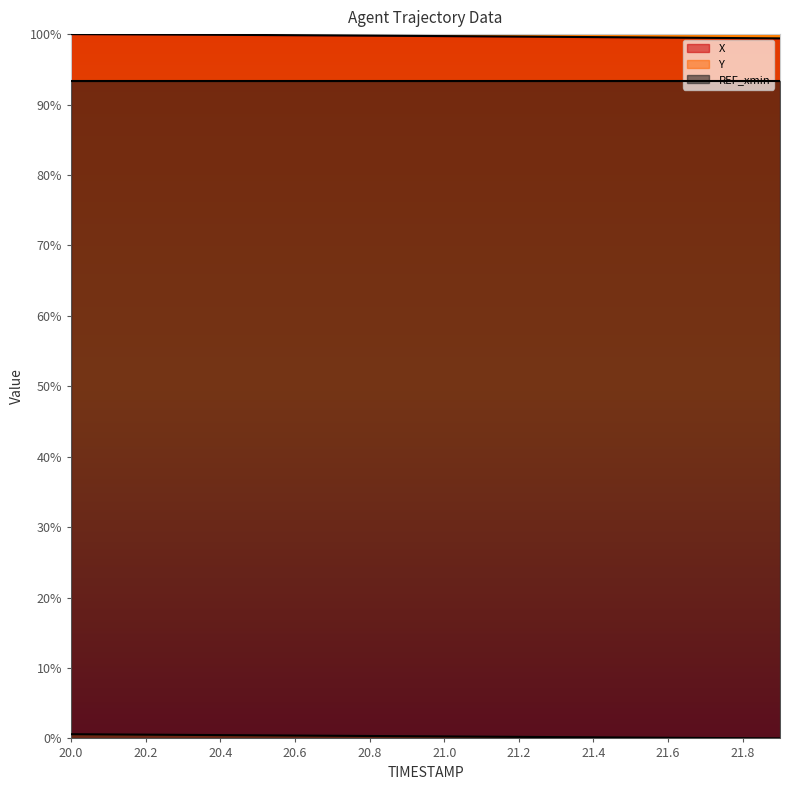

Between 20.6 and 21.7, which series saw the biggest shift?

X